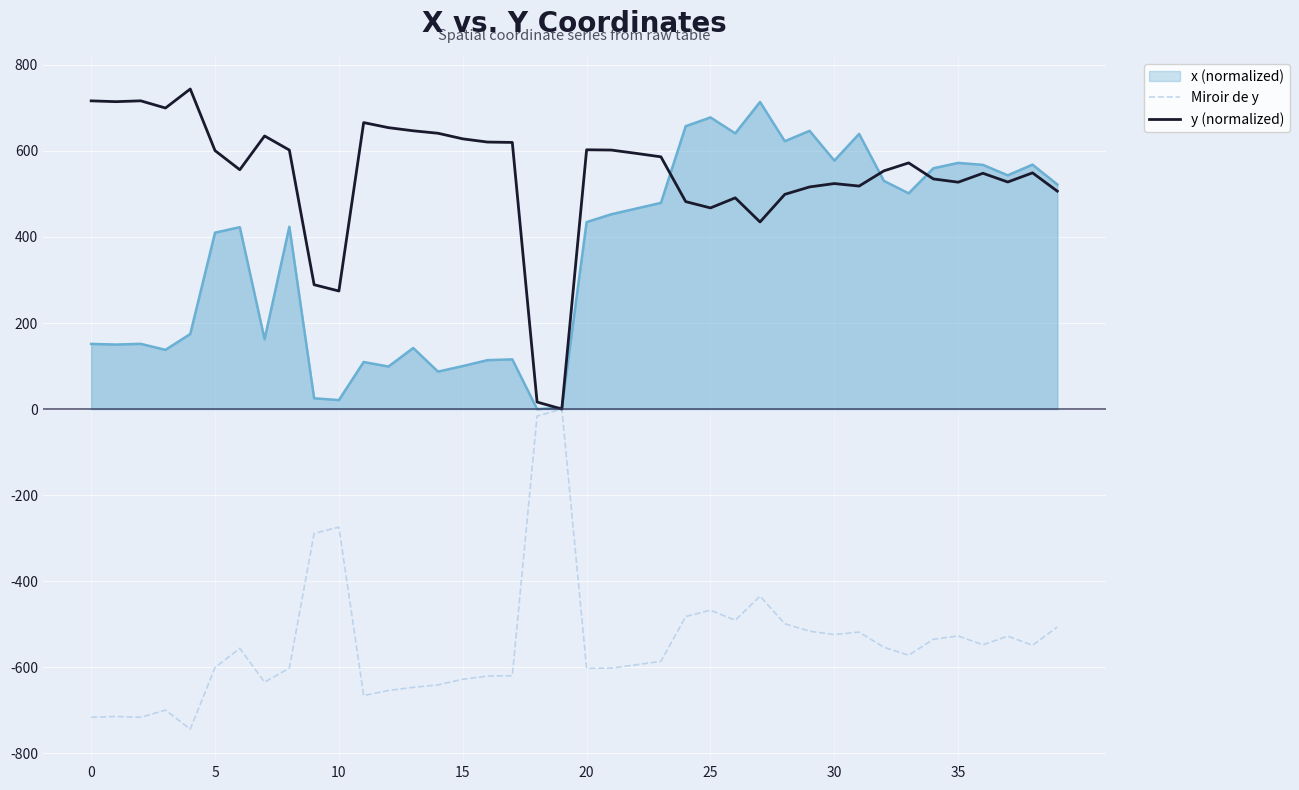

What are all the series names shown in the legend?

x (normalized), Miroir de y, y (normalized)